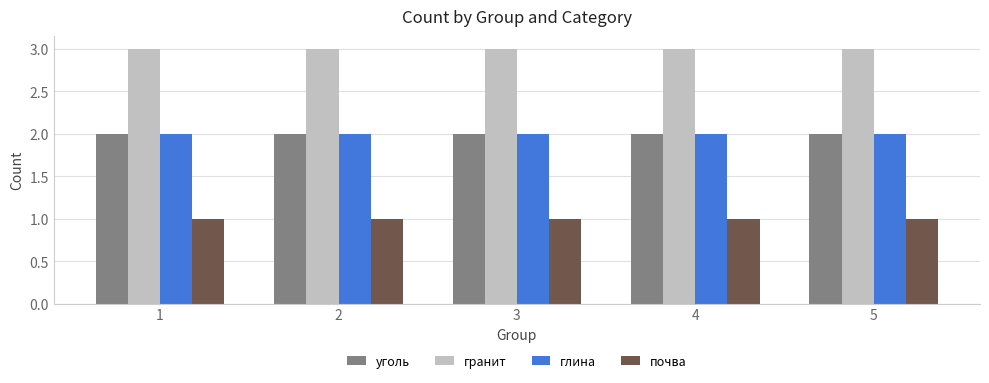

Is it true that глина equals 2 at 2?

True